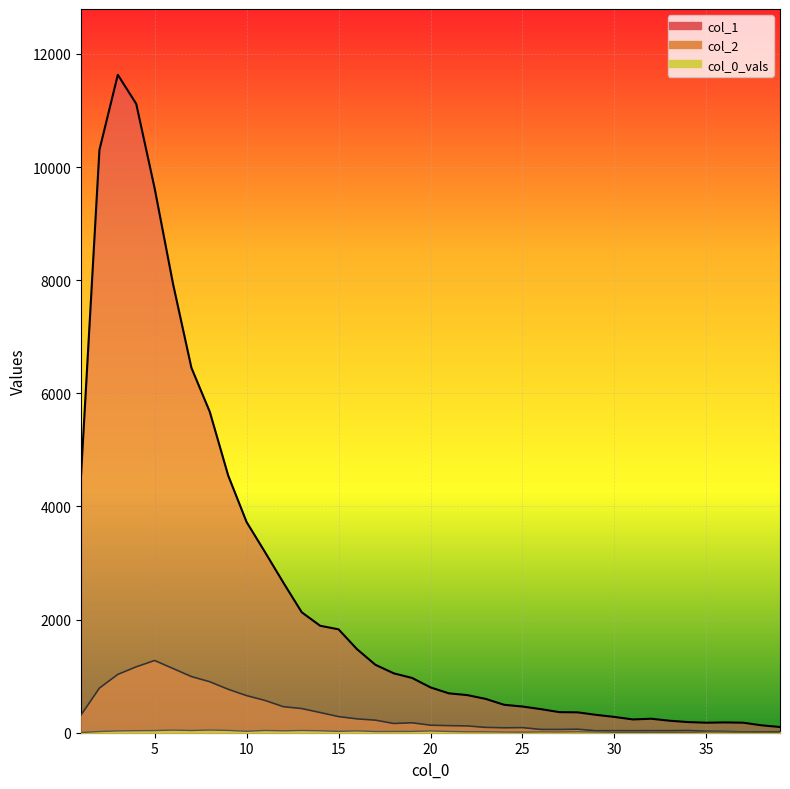

At which label is col_0_vals closest to 26?

10